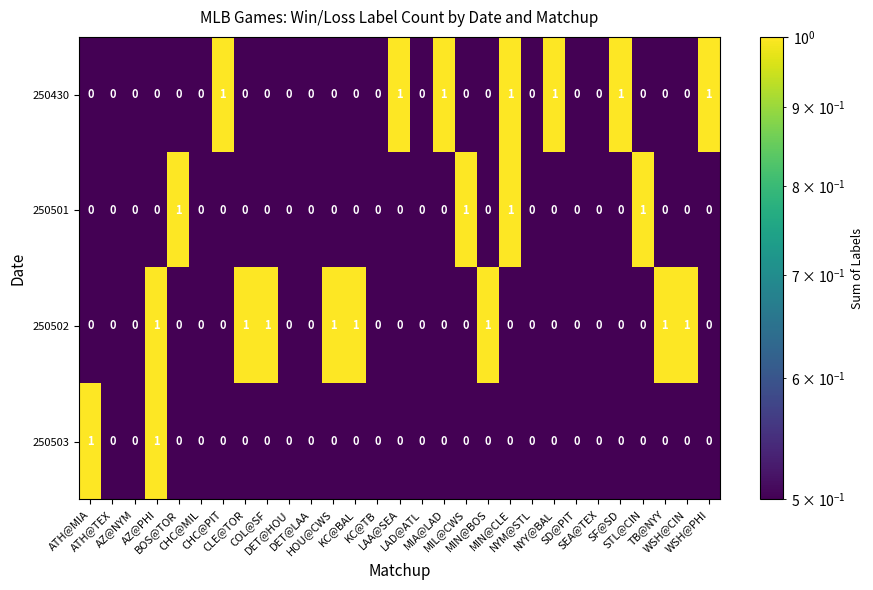

What is the sum of all 250501 values?

4